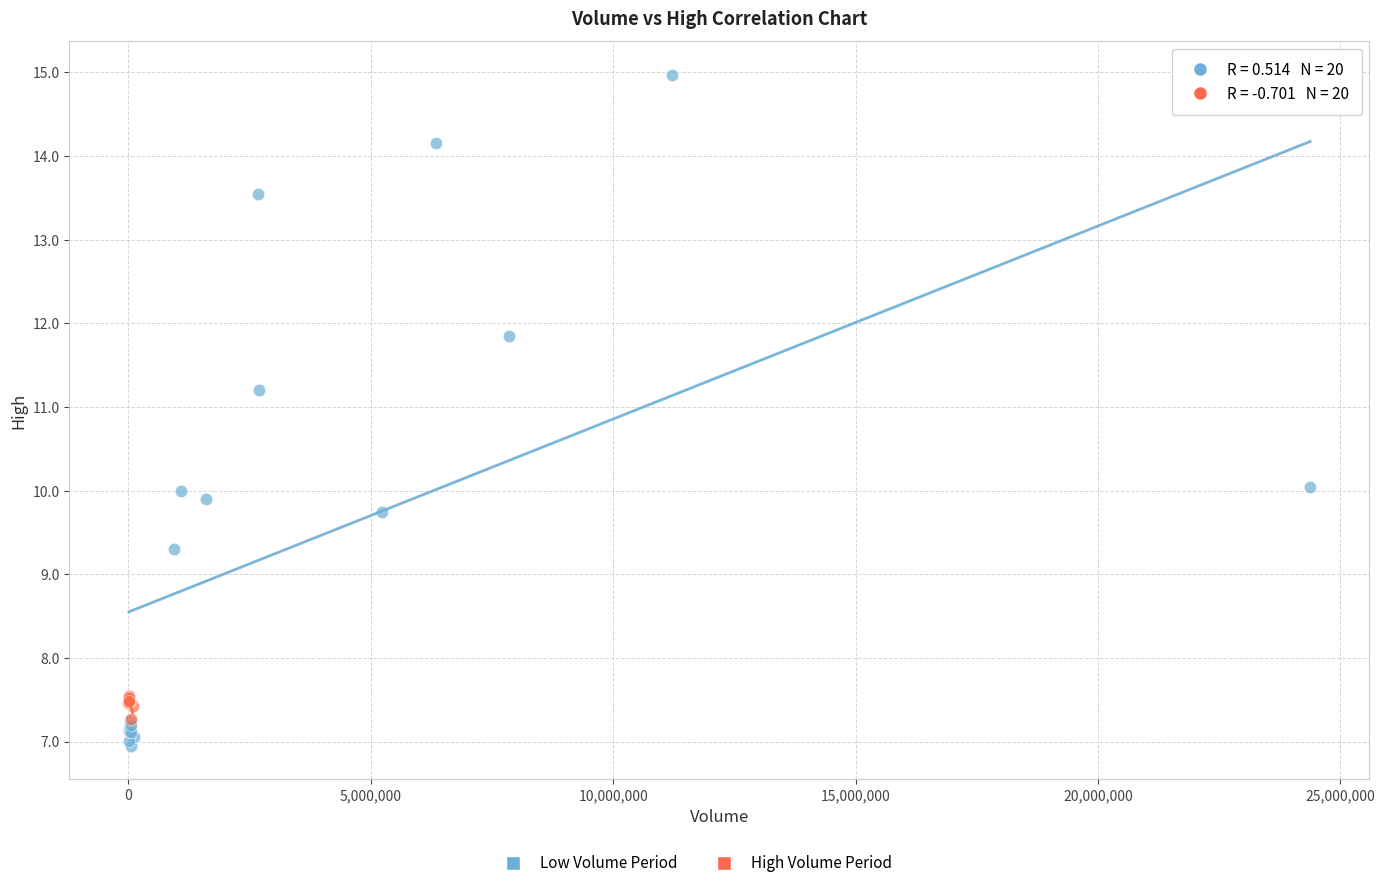

Which series has the widest spread of Y values?

Low Volume Period